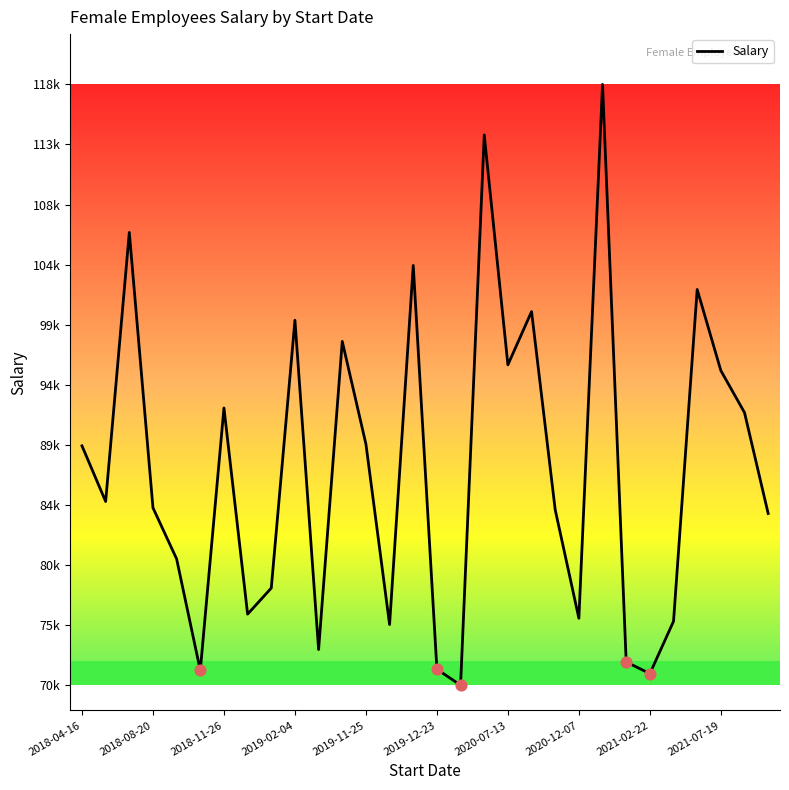

Does the chart have visible grid lines?

No